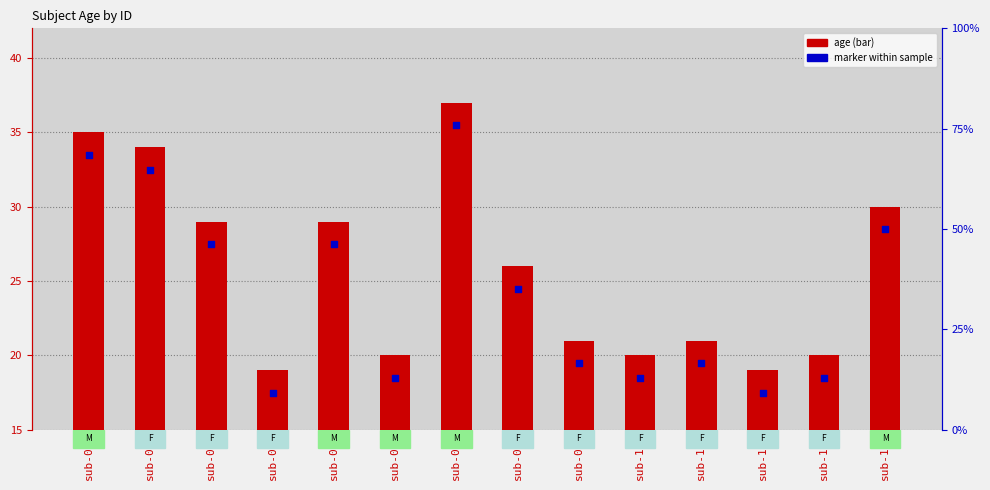

Which series has the largest total across all categories?

age